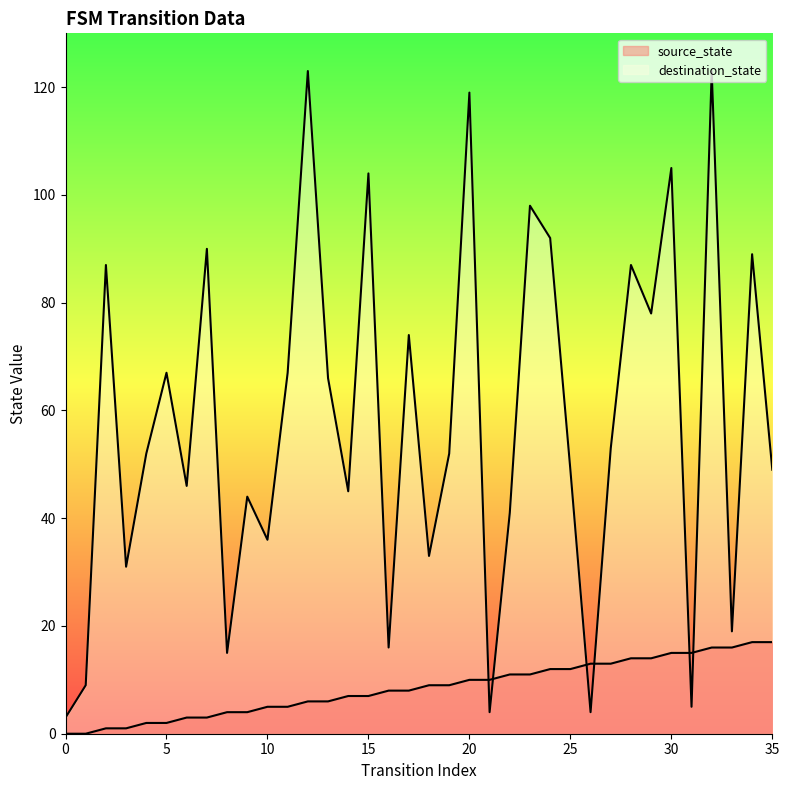

How many values in the source_state series exceed 9?

16